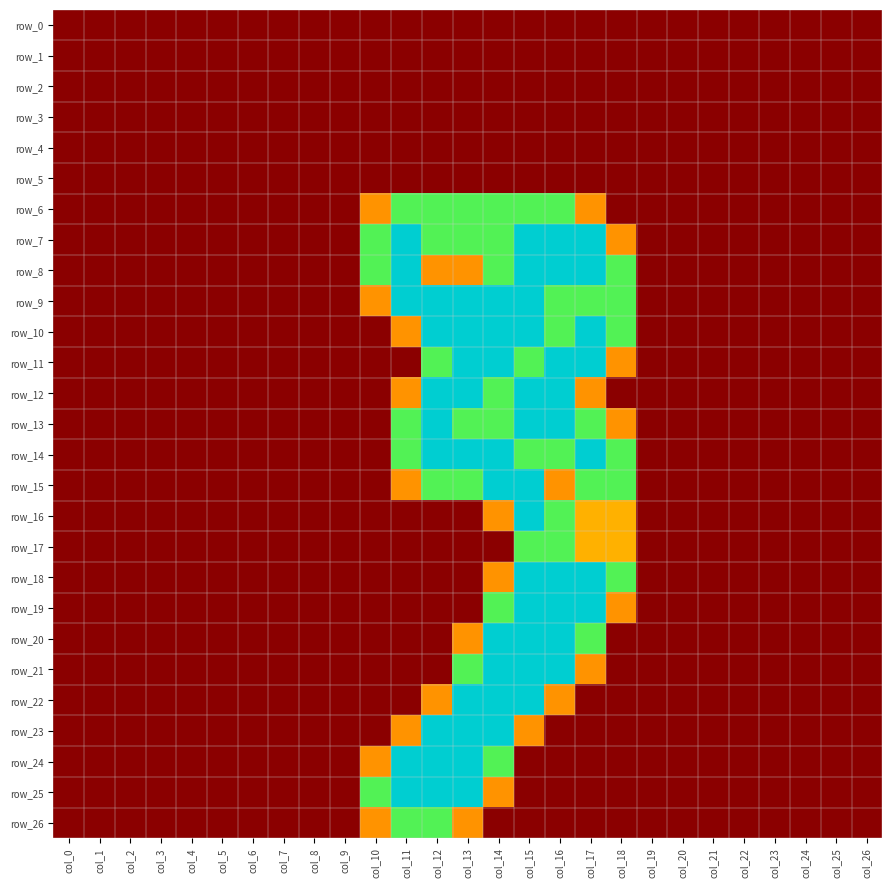

Which series has the largest range (max minus min)?

row_7